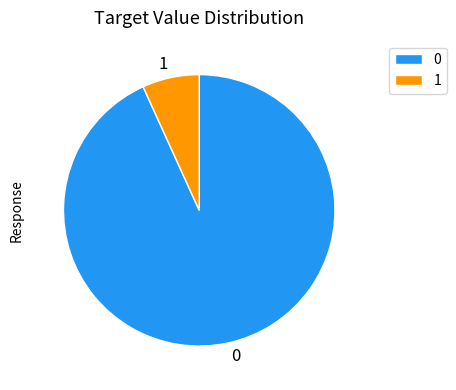

Which slice is the largest?

0